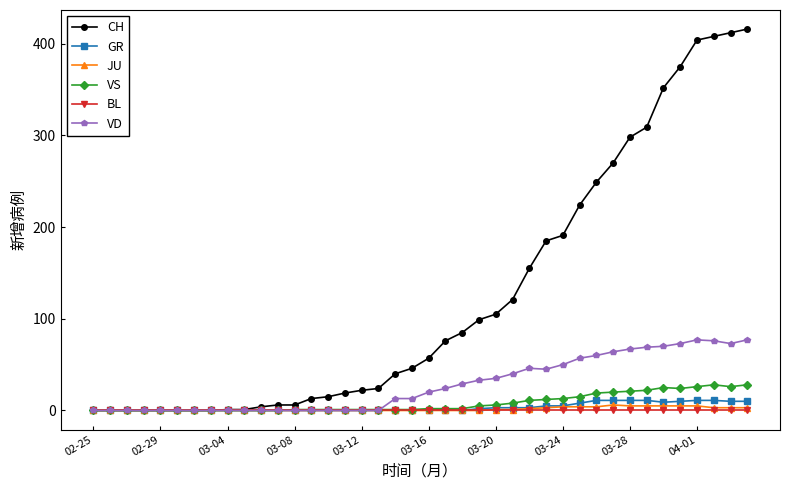

What is the greatest value displayed?

416